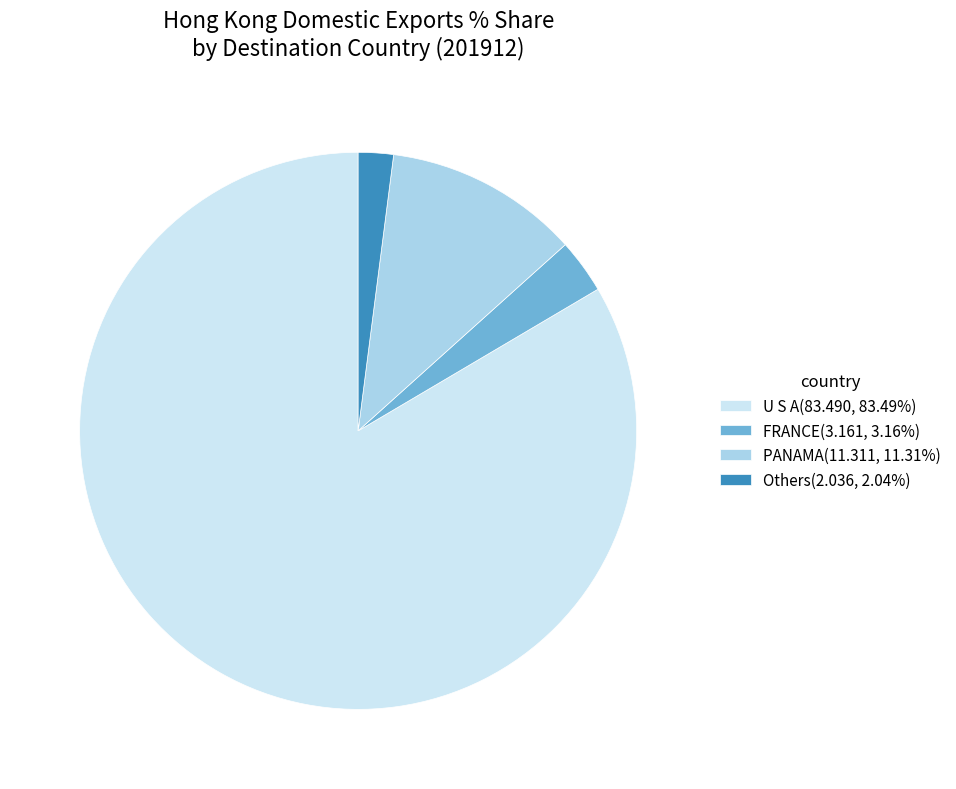

Do PANAMA(11.311, 11.31%) and Others(2.036, 2.04%) together represent more than half of the pie?

No